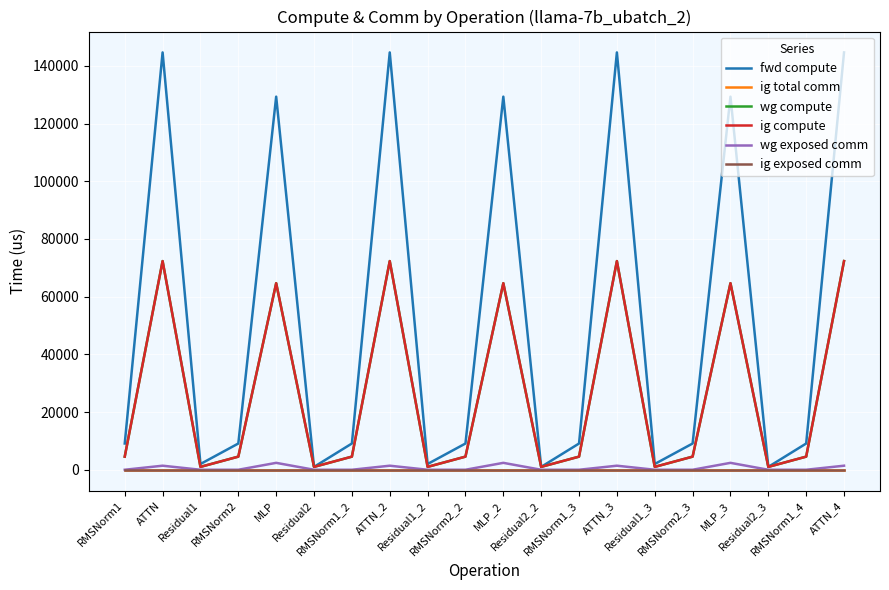

At Residual1_2, list the series in order from largest to smallest.

fwd compute, wg compute, ig compute, ig total comm, wg exposed comm, ig exposed comm